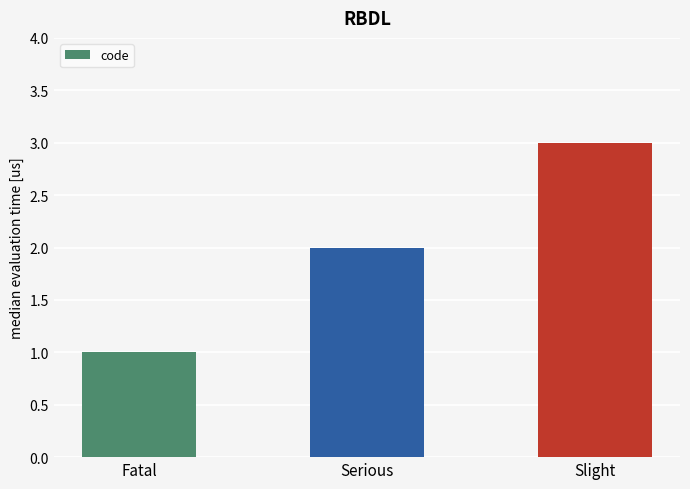

Which has a higher value, Slight or Fatal?

Slight